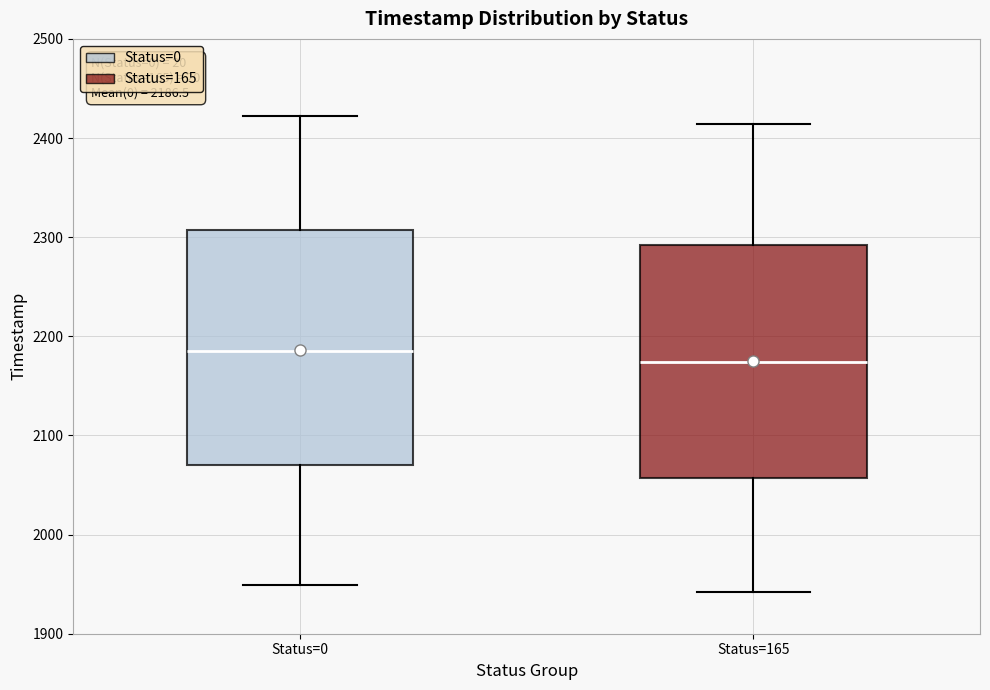

Which box has the lowest median line?

Status=165